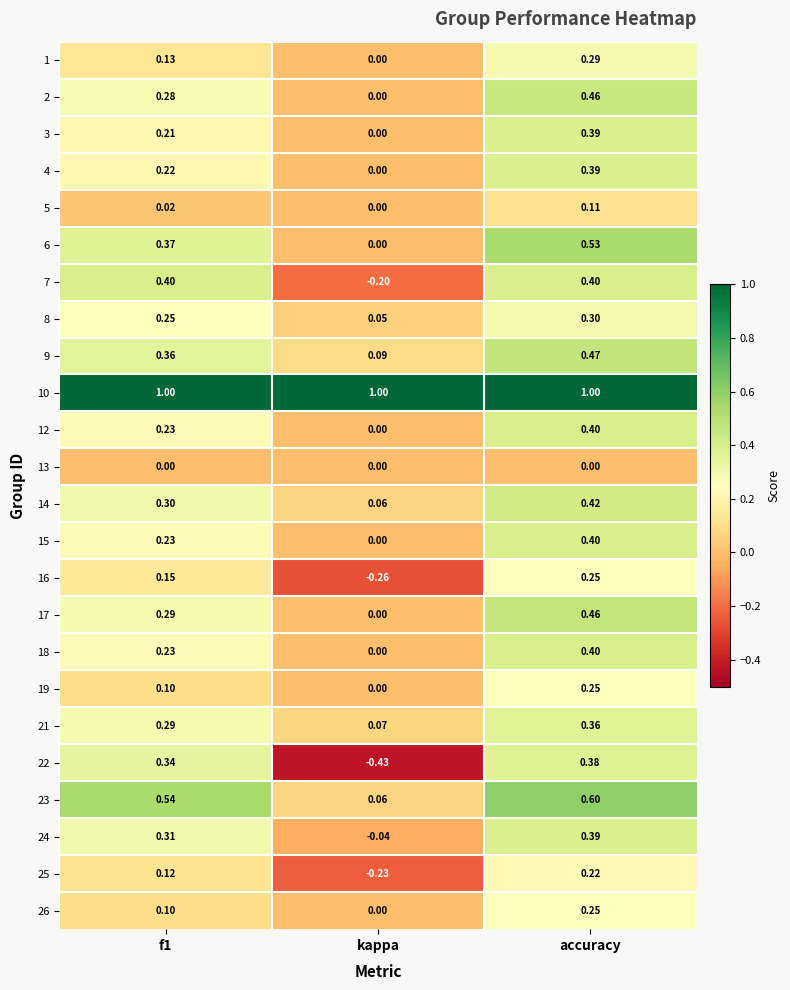

At which category is the sum across all series the highest?

accuracy